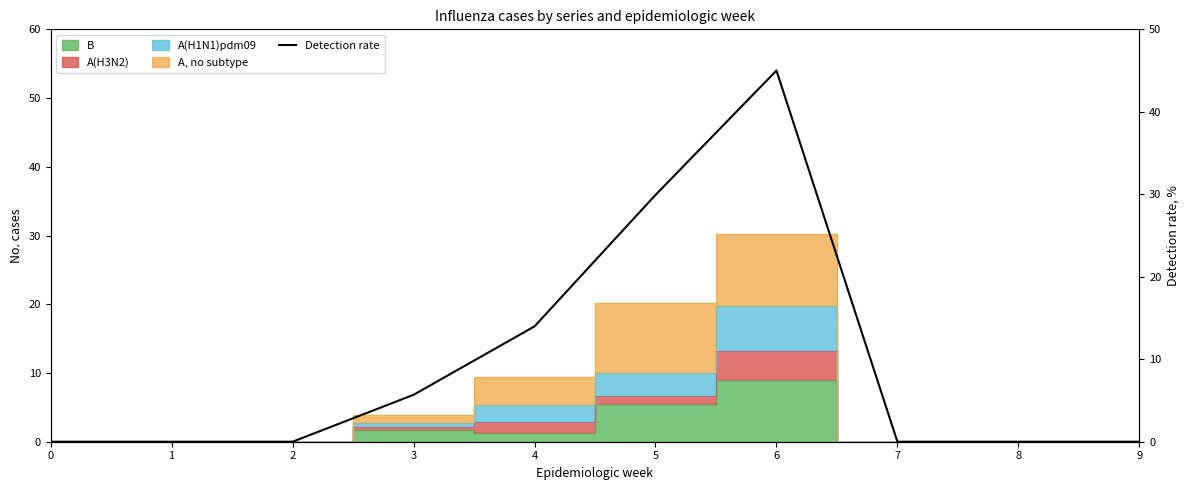

Where is the data nearest to the value 22?

5